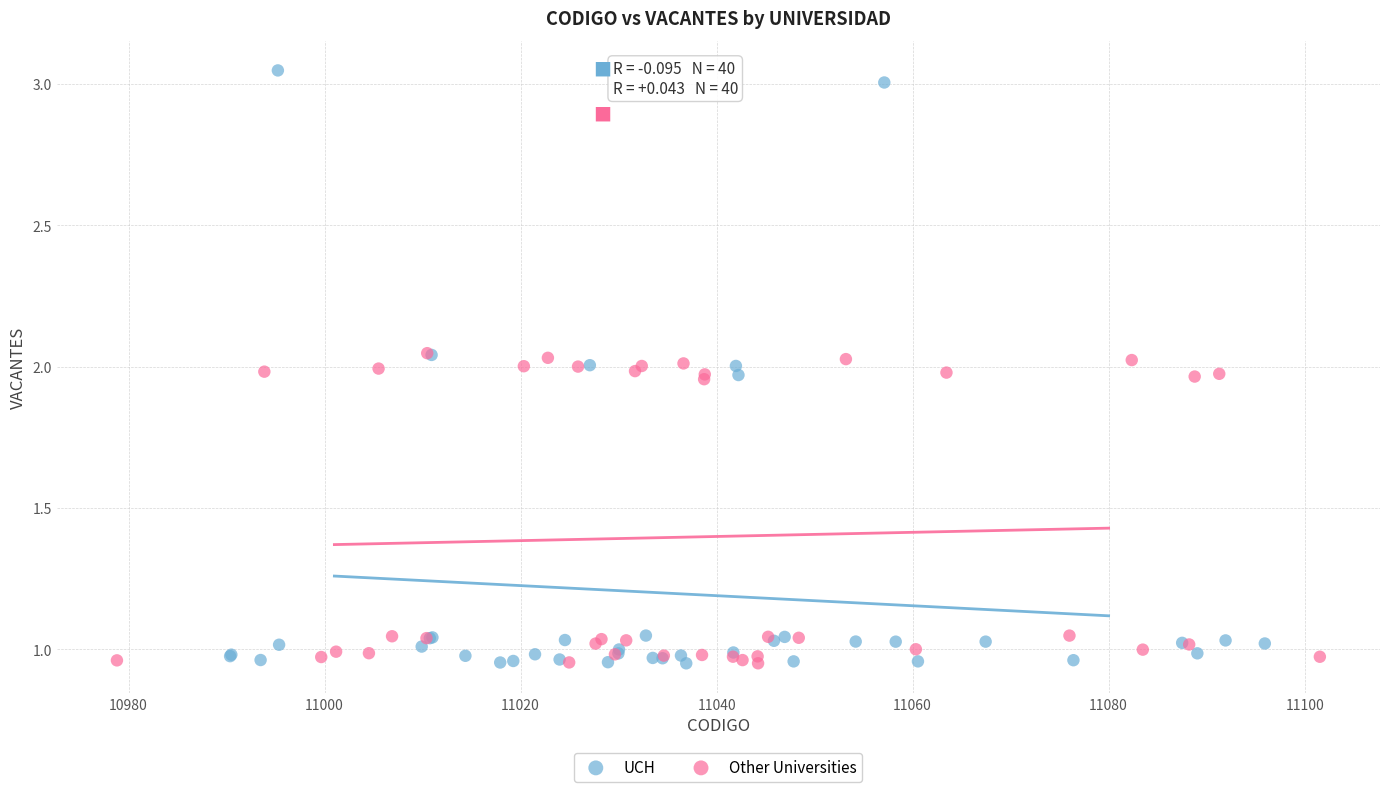

Which series has the widest spread of Y values?

UCH